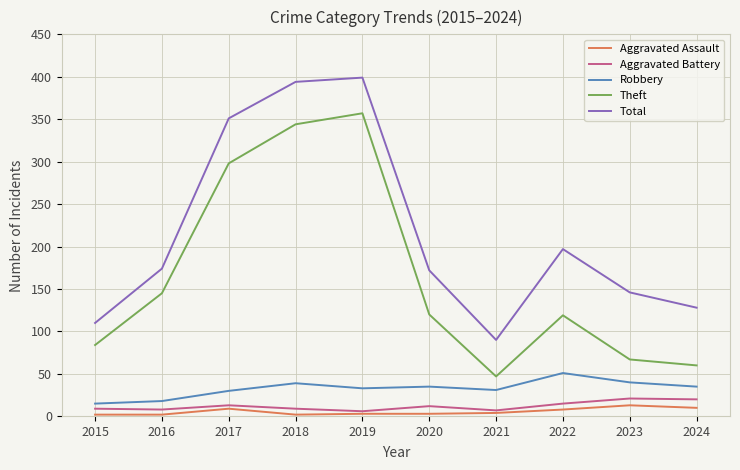

How many distinct data groups are displayed?

5